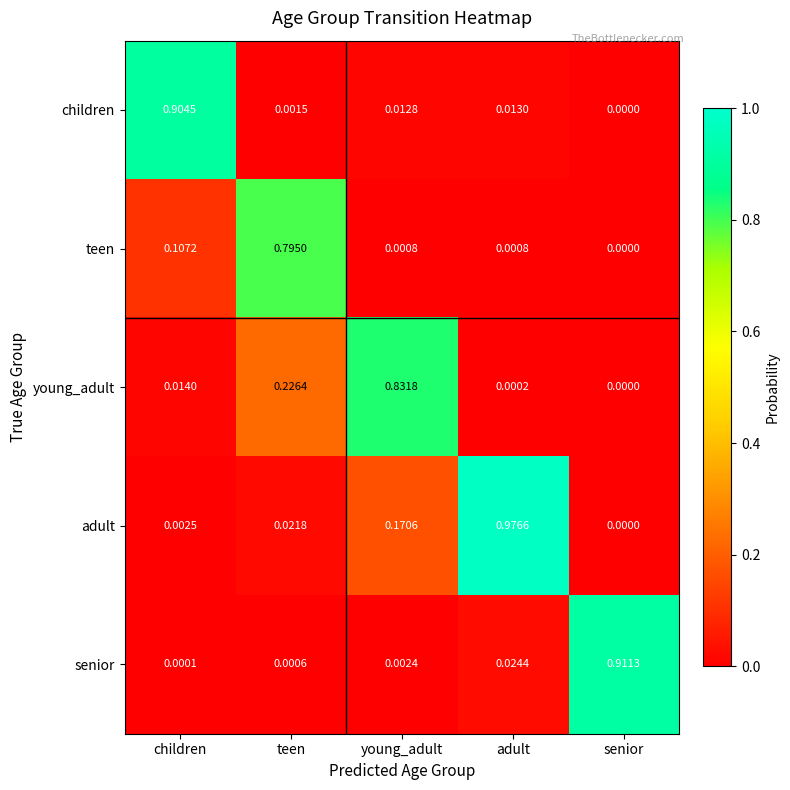

Is the value of children at adult greater than the value of adult at children?

Yes